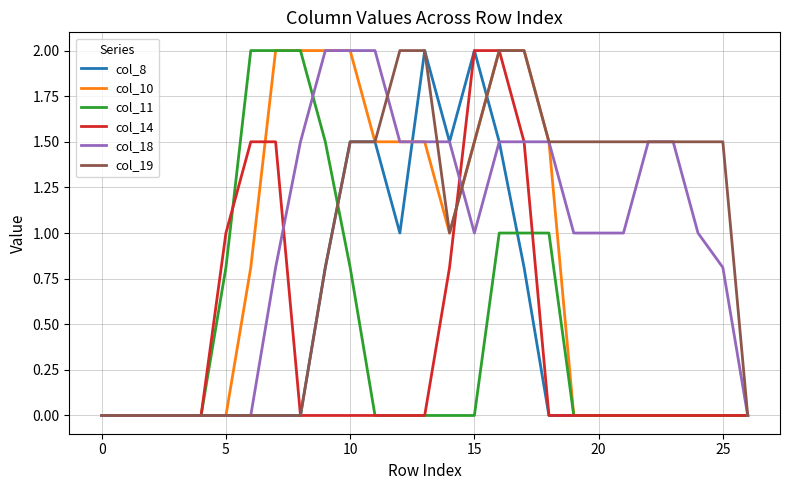

What is the greatest value displayed?

2.0